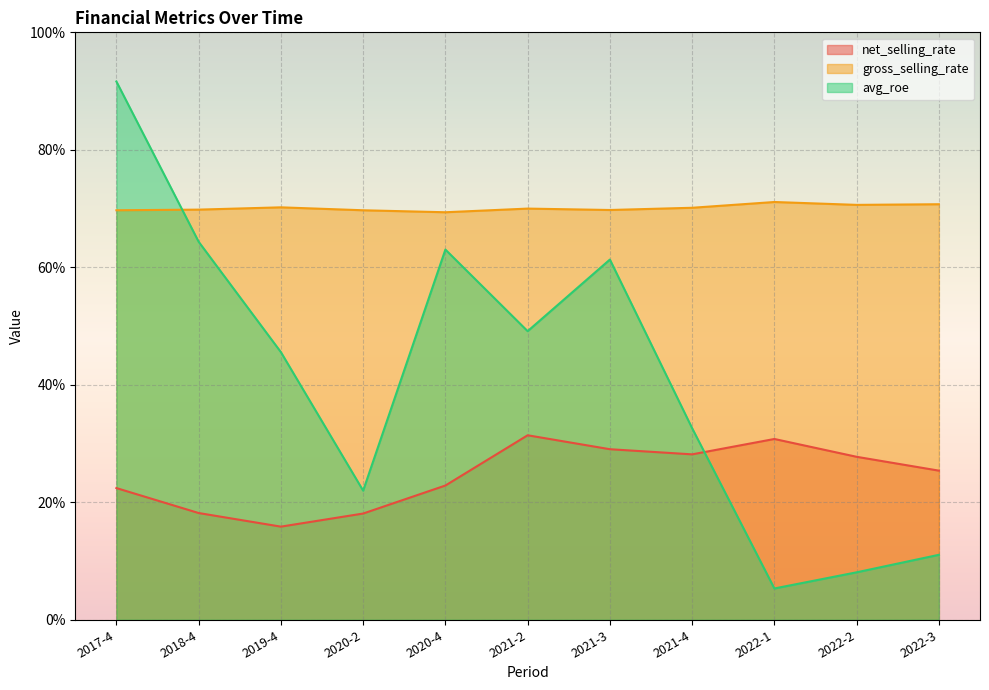

Is the value of gross_selling_rate at 2022-1 greater than the value of net_selling_rate at 2022-2?

Yes